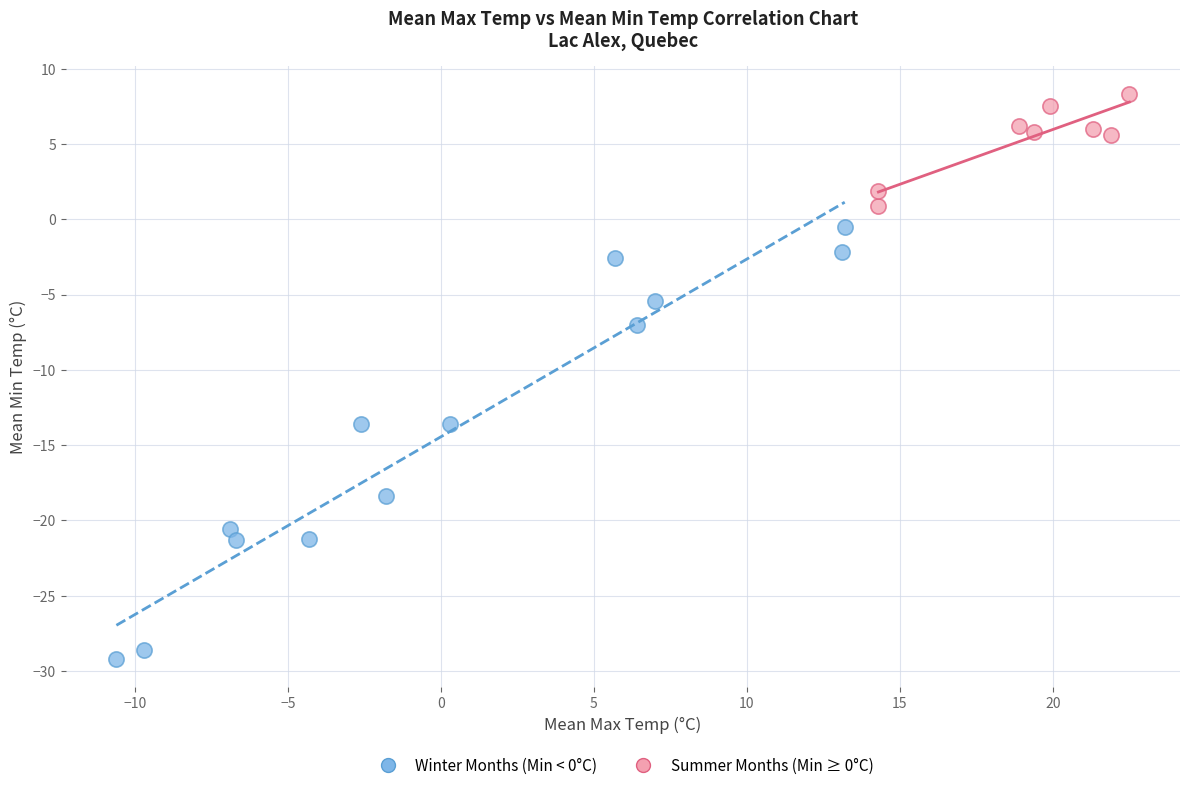

What are all the series names shown in the legend?

Winter Months (Min < 0°C), Summer Months (Min ≥ 0°C)